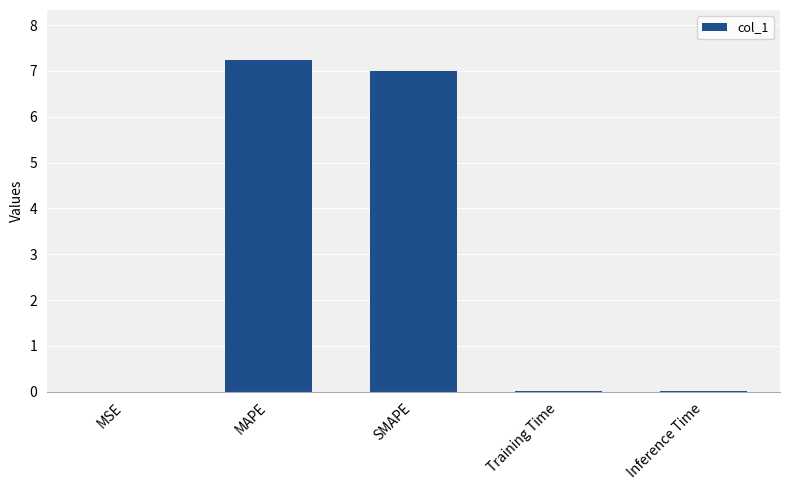

What is the sum of all values?

14.3